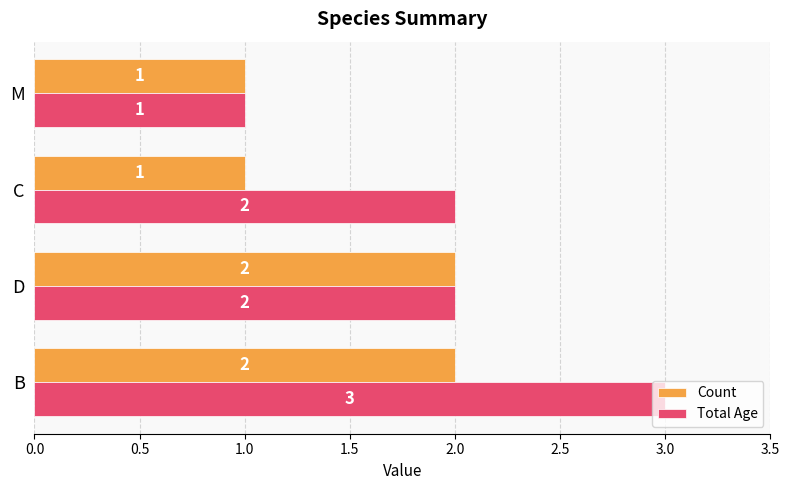

What is the highest value of the Count series?

2